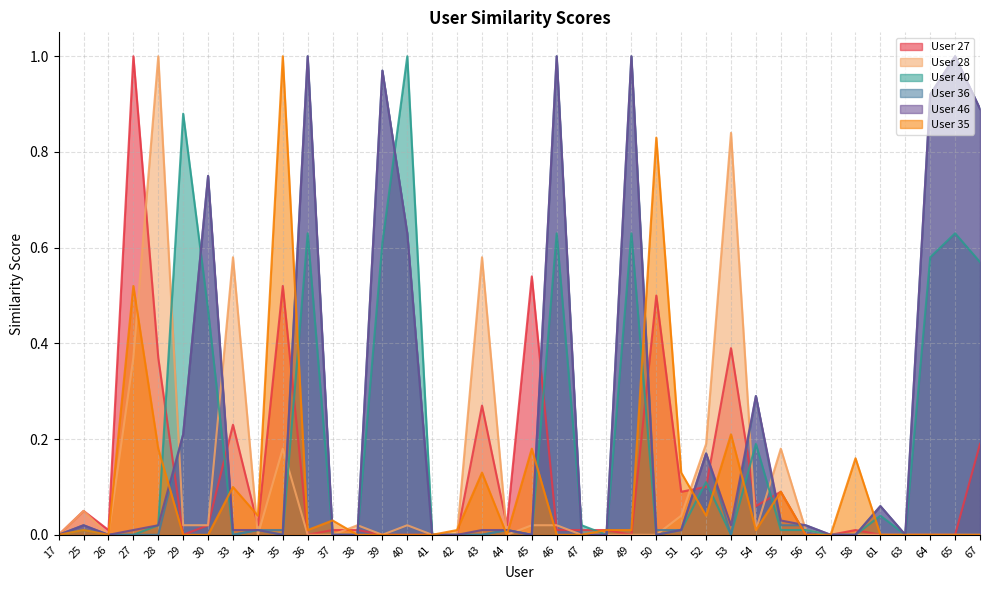

Reading right to left, what are all the values shown in this chart?

User 27: 0.2	0.0	0.0	0.0	0.0	0.0	0.0	0.0	0.1	0.1	0.4	0.1	0.1	0.5	0.0	0.0	0.0	0.0	0.5	0.0	0.3	0.0	0.0	0.0	0.0	0.0	0.0	0.0	0.5	0.0	0.2	0.0	0.0	0.4	1.0	0.0	0.1	0.0
User 28: 0.0	0.0	0.0	0.0	0.0	0.0	0.0	0.0	0.2	0.0	0.8	0.2	0.0	0.0	0.0	0.0	0.0	0.0	0.0	0.0	0.6	0.0	0.0	0.0	0.0	0.0	0.0	0.0	0.2	0.0	0.6	0.0	0.0	1.0	0.4	0.0	0.1	0.0
User 40: 0.6	0.6	0.6	0.0	0.0	0.0	0.0	0.0	0.0	0.2	0.0	0.1	0.0	0.0	0.6	0.0	0.0	0.6	0.0	0.0	0.0	0.0	0.0	1.0	0.6	0.0	0.0	0.6	0.0	0.0	0.0	0.5	0.9	0.0	0.0	0.0	0.0	0.0
User 36: 0.9	1.0	0.9	0.0	0.1	0.0	0.0	0.0	0.0	0.3	0.0	0.2	0.0	0.0	1.0	0.0	0.0	1.0	0.0	0.0	0.0	0.0	0.0	0.6	1.0	0.0	0.0	1.0	0.0	0.0	0.0	0.8	0.2	0.0	0.0	0.0	0.0	0.0
User 46: 0.9	1.0	0.9	0.0	0.1	0.0	0.0	0.0	0.0	0.3	0.0	0.2	0.0	0.0	1.0	0.0	0.0	1.0	0.0	0.0	0.0	0.0	0.0	0.6	1.0	0.0	0.0	1.0	0.0	0.0	0.0	0.8	0.2	0.0	0.0	0.0	0.0	0.0
User 35: 0.0	0.0	0.0	0.0	0.0	0.2	0.0	0.0	0.1	0.0	0.2	0.0	0.1	0.8	0.0	0.0	0.0	0.0	0.2	0.0	0.1	0.0	0.0	0.0	0.0	0.0	0.0	0.0	1.0	0.0	0.1	0.0	0.0	0.2	0.5	0.0	0.0	0.0